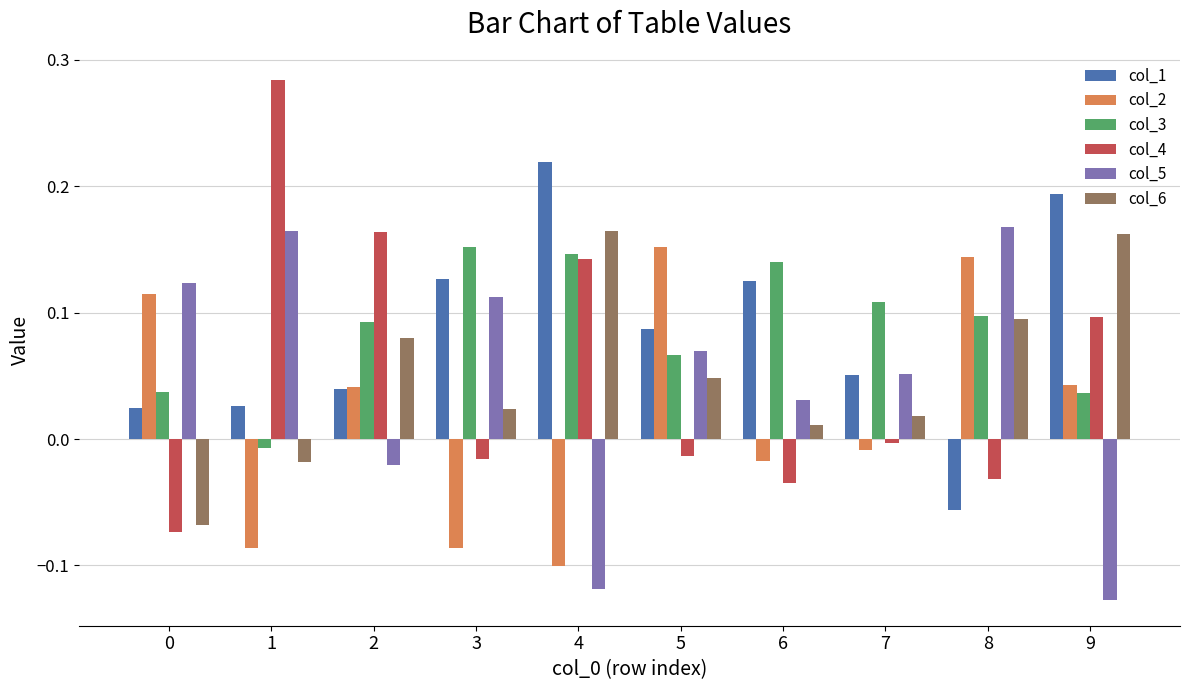

The value of col_2 at 7 is -0.0. True or false?

True